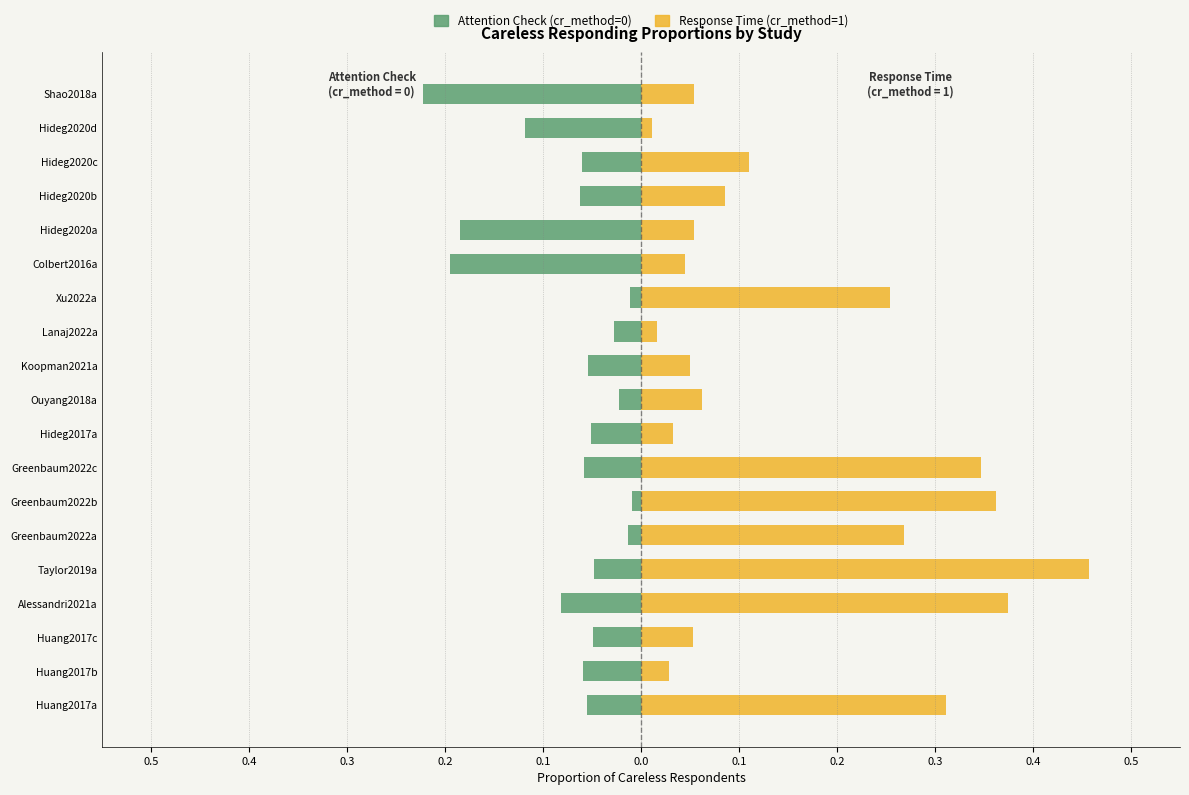

Reading right to left, what are all the values shown in this chart?

Attention Check (cr_method=0): -0.2	-0.1	-0.1	-0.1	-0.2	-0.2	-0.0	-0.0	-0.1	-0.0	-0.1	-0.1	-0.0	-0.0	-0.0	-0.1	-0.0	-0.1	-0.1
Response Time (cr_method=1): 0.1	0.0	0.1	0.1	0.1	0.0	0.3	0.0	0.1	0.1	0.0	0.3	0.4	0.3	0.5	0.4	0.1	0.0	0.3